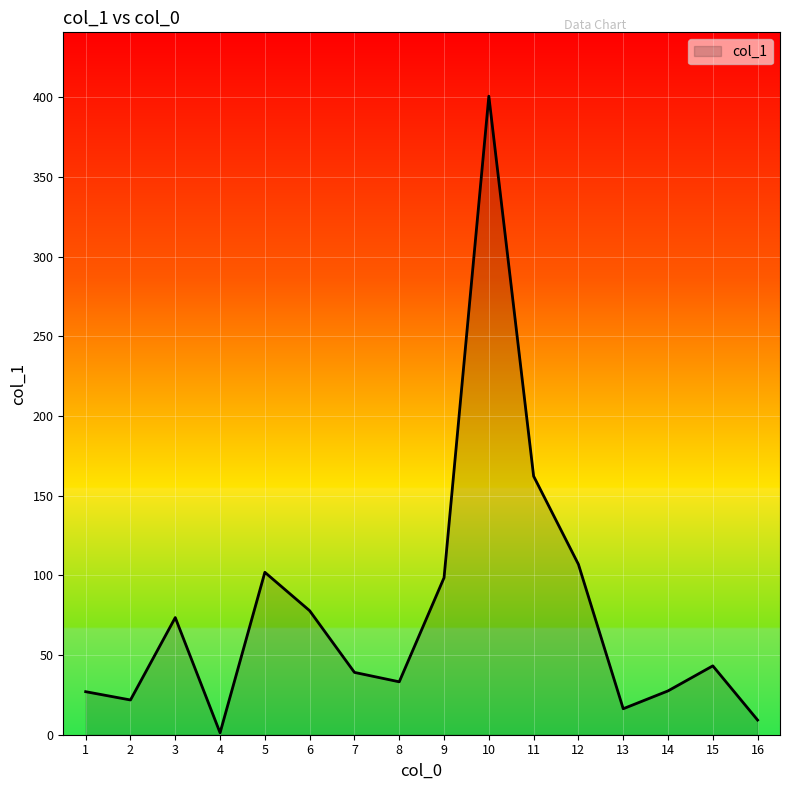

What is the ratio of the value at 2 to the value at 7?

0.6